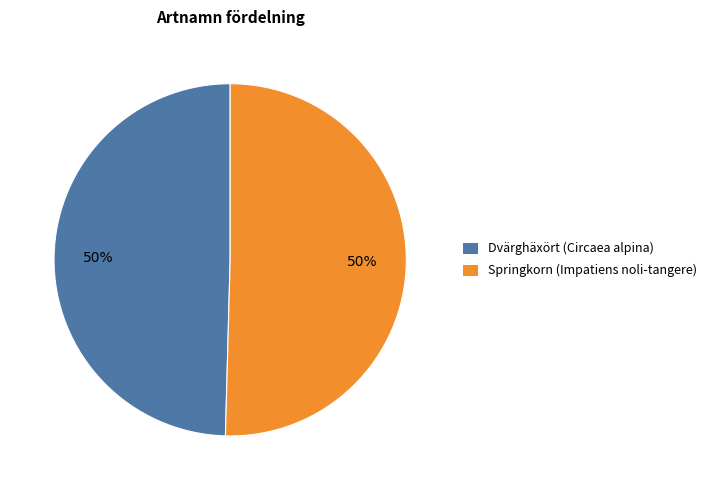

The Springkorn (Impatiens noli-tangere) slice represents 65% of the pie. True or false?

False